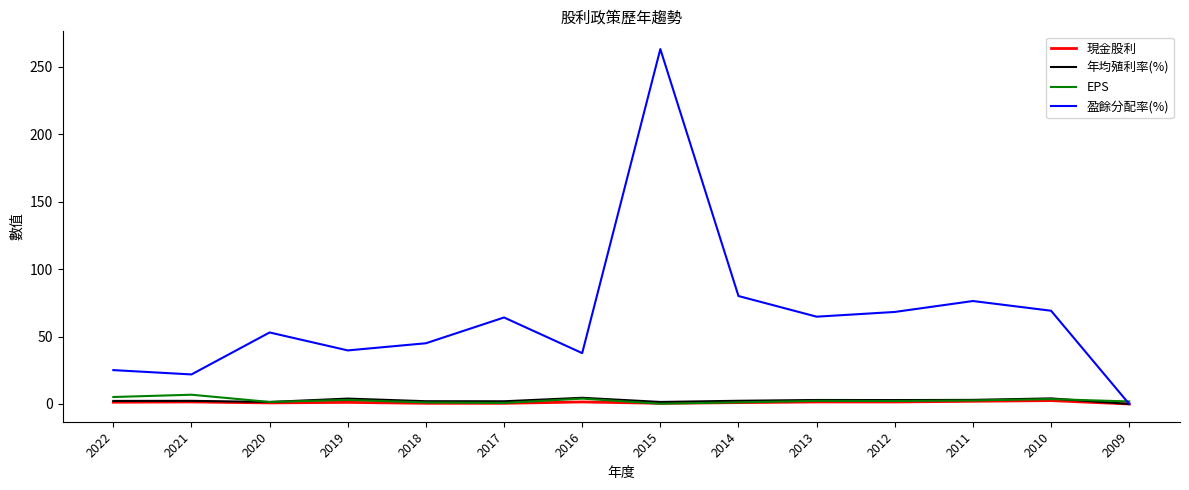

Which series has the largest total across all categories?

盈餘分配率(%)